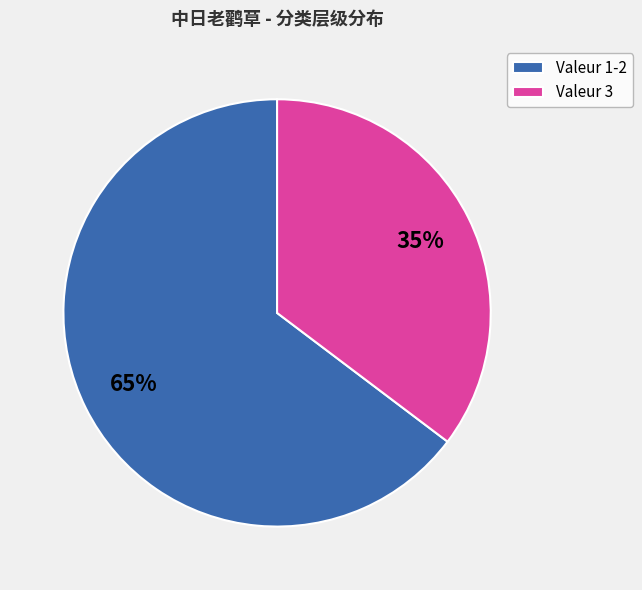

Rank the categories by value from highest to lowest.

Valeur 1-2, Valeur 3